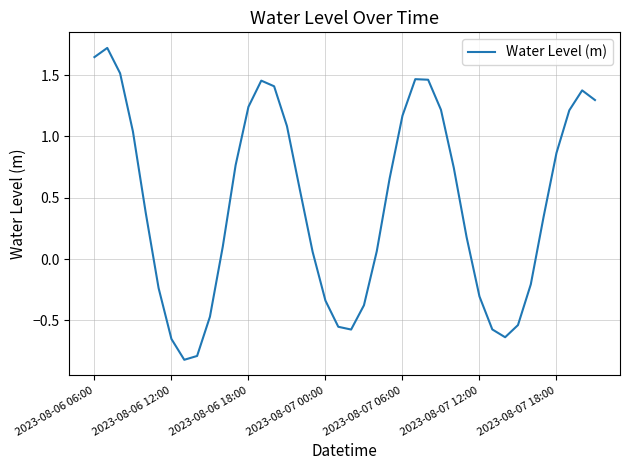

What is the difference between the maximum and minimum values?

2.5